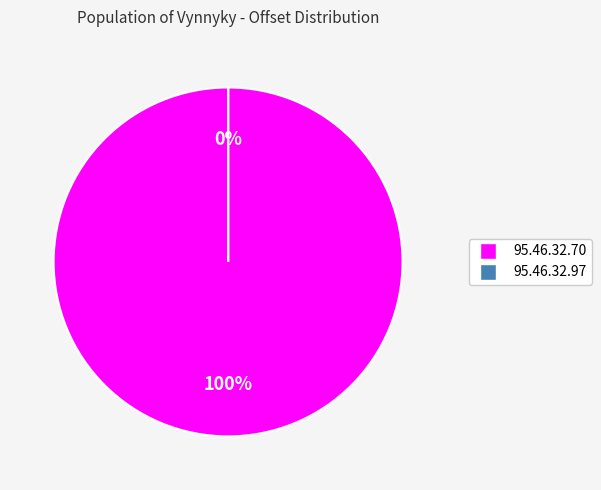

Which has a higher value, 95.46.32.97 or 95.46.32.70?

95.46.32.70